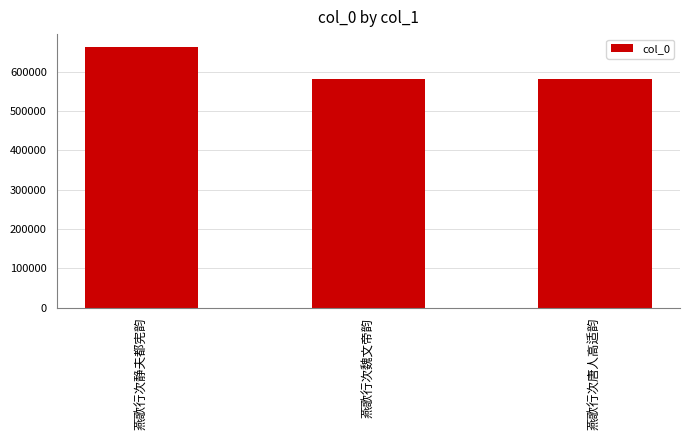

The chart shows a value of 662227 at 燕歌行次静夫都宪韵. True or false?

True